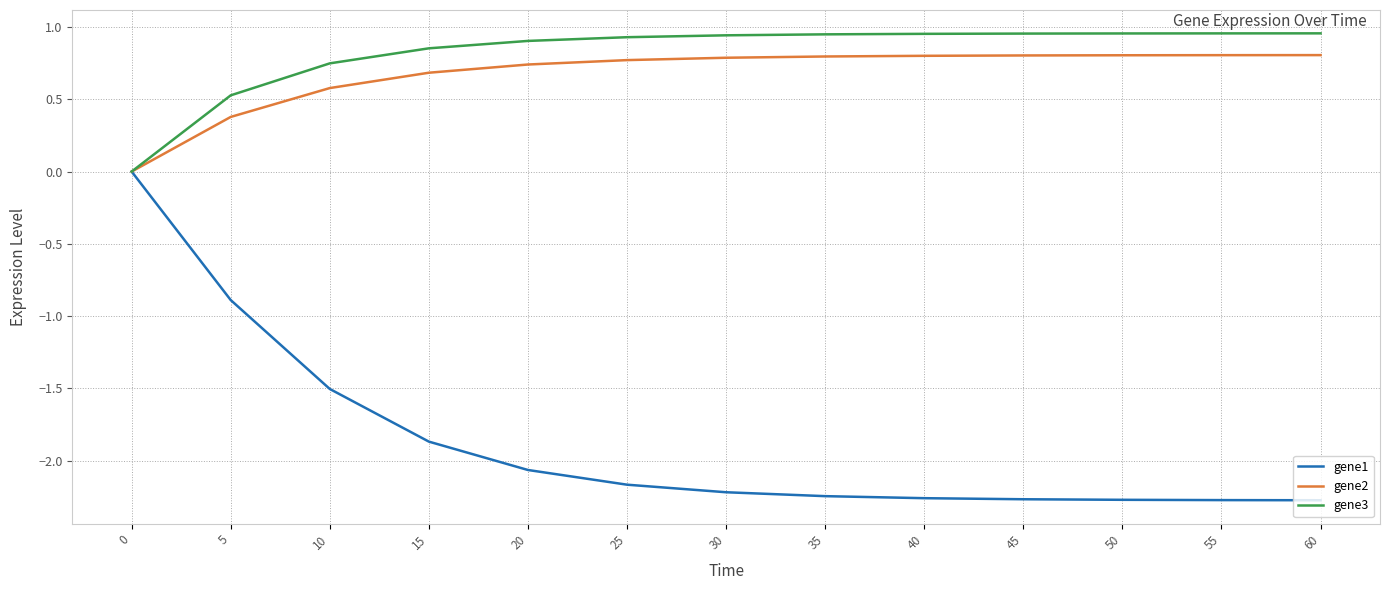

What is the sum of the gene3 values at 10 and 60?

1.7